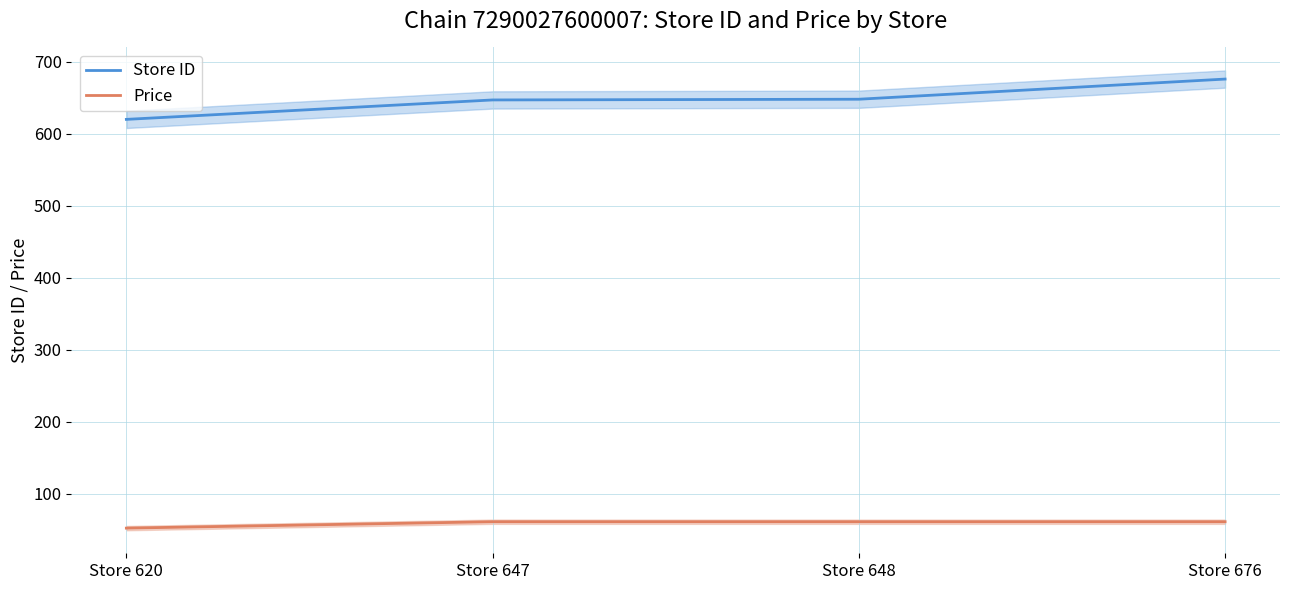

What is the difference between the highest and lowest values at Store 676?

615.0